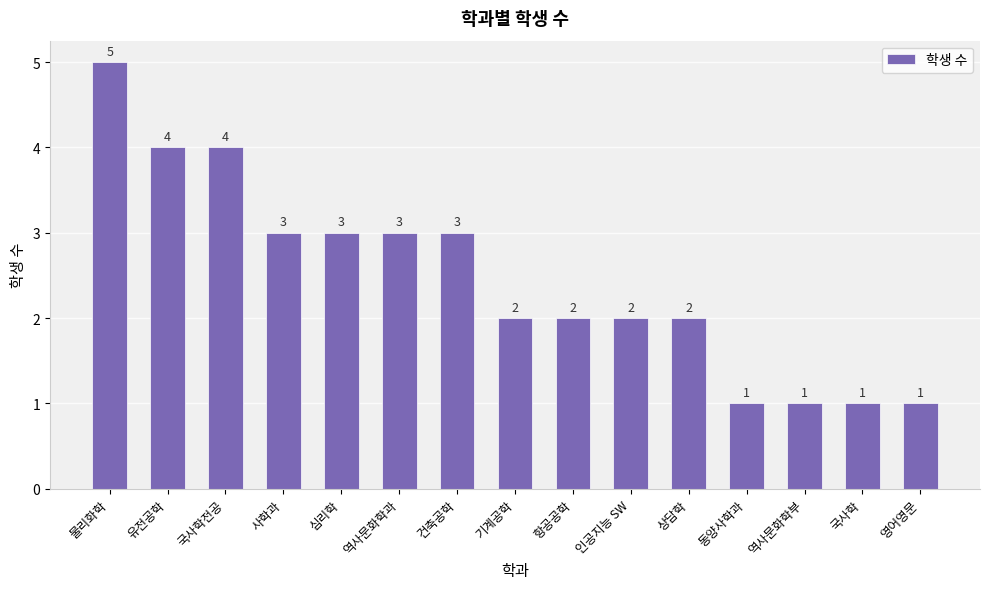

What is the average value?

2